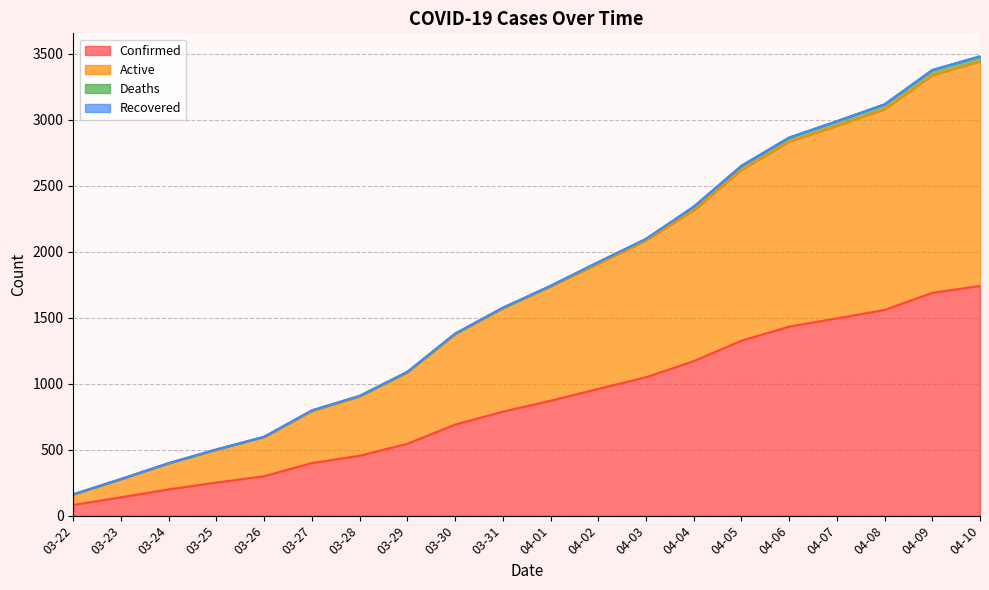

The value of Confirmed at 04-03 is 1049. True or false?

True